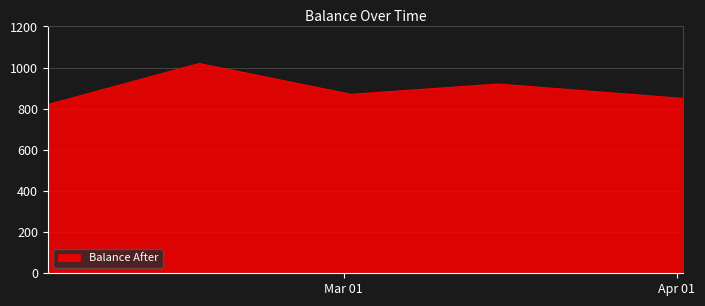

What is the greatest value displayed?

1020